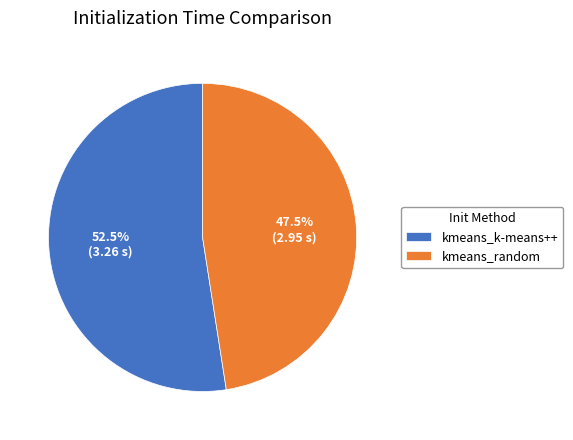

What percentage is NOT represented by kmeans_random?

52.5%